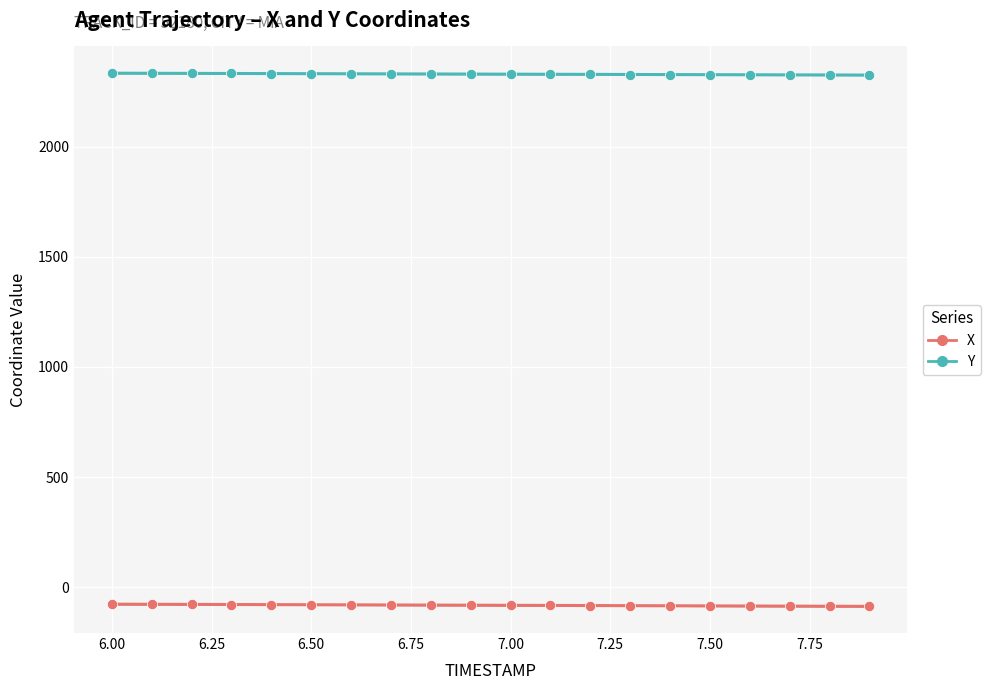

At how many categories does at least one series exceed 1166?

20